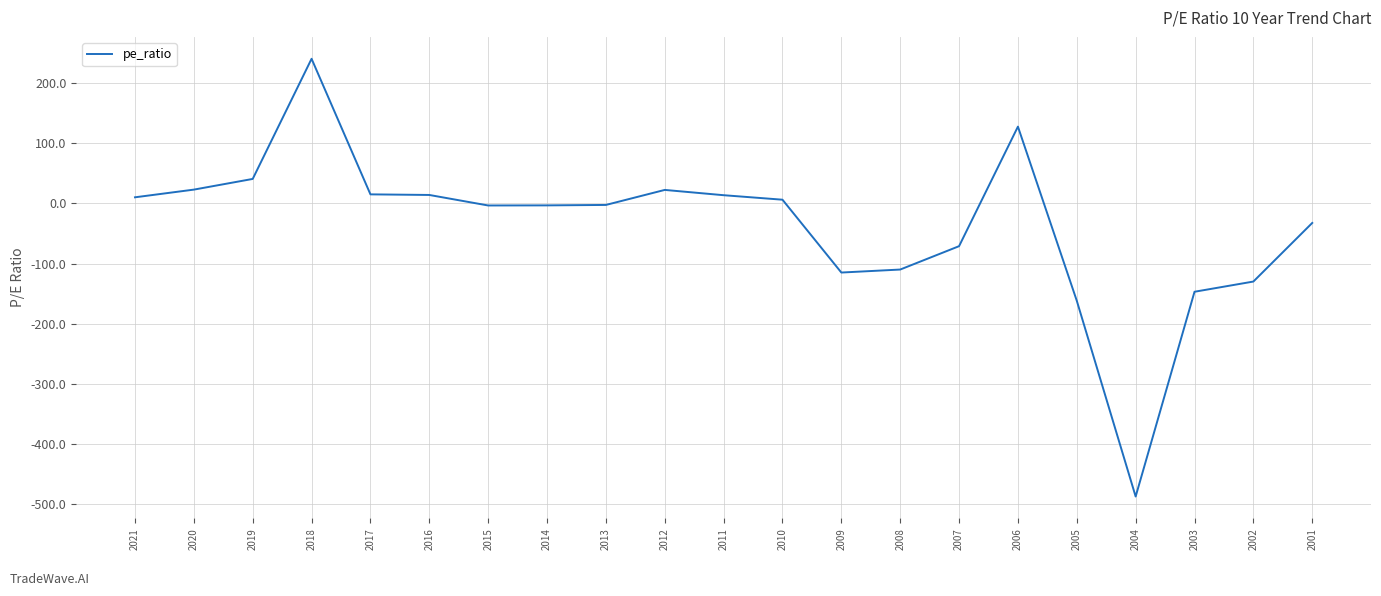

Where is the data nearest to the value -123?

2002